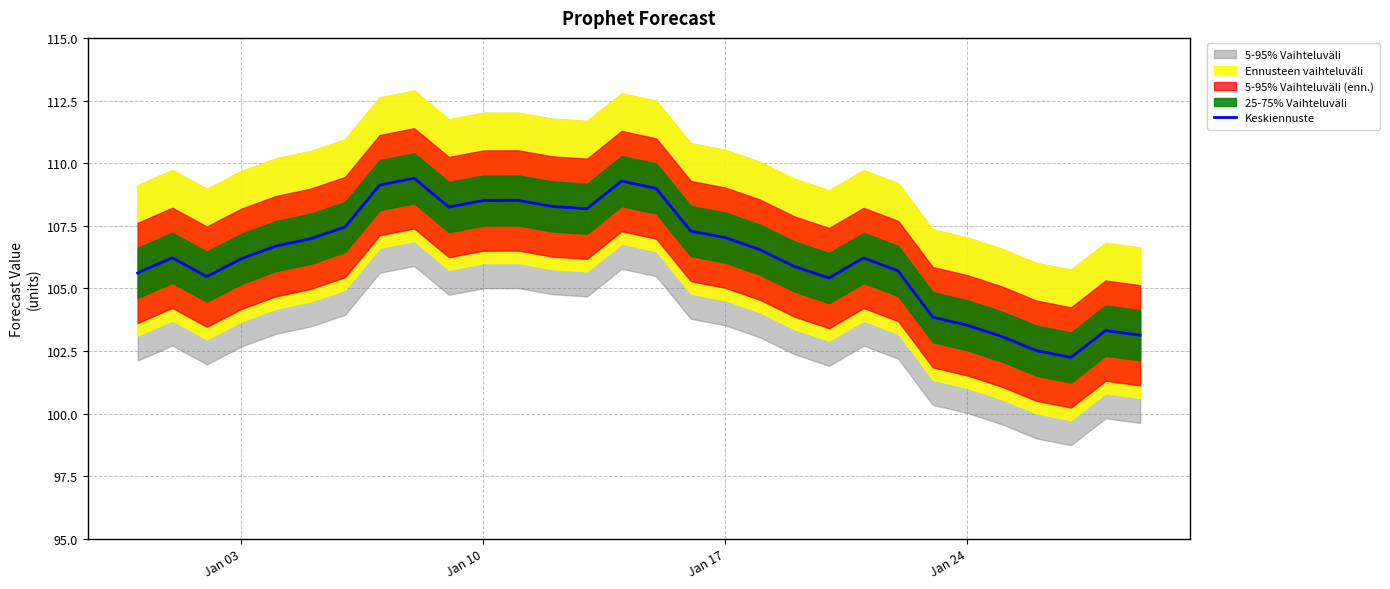

What is the lowest value of the Keskiennuste series?

102.2